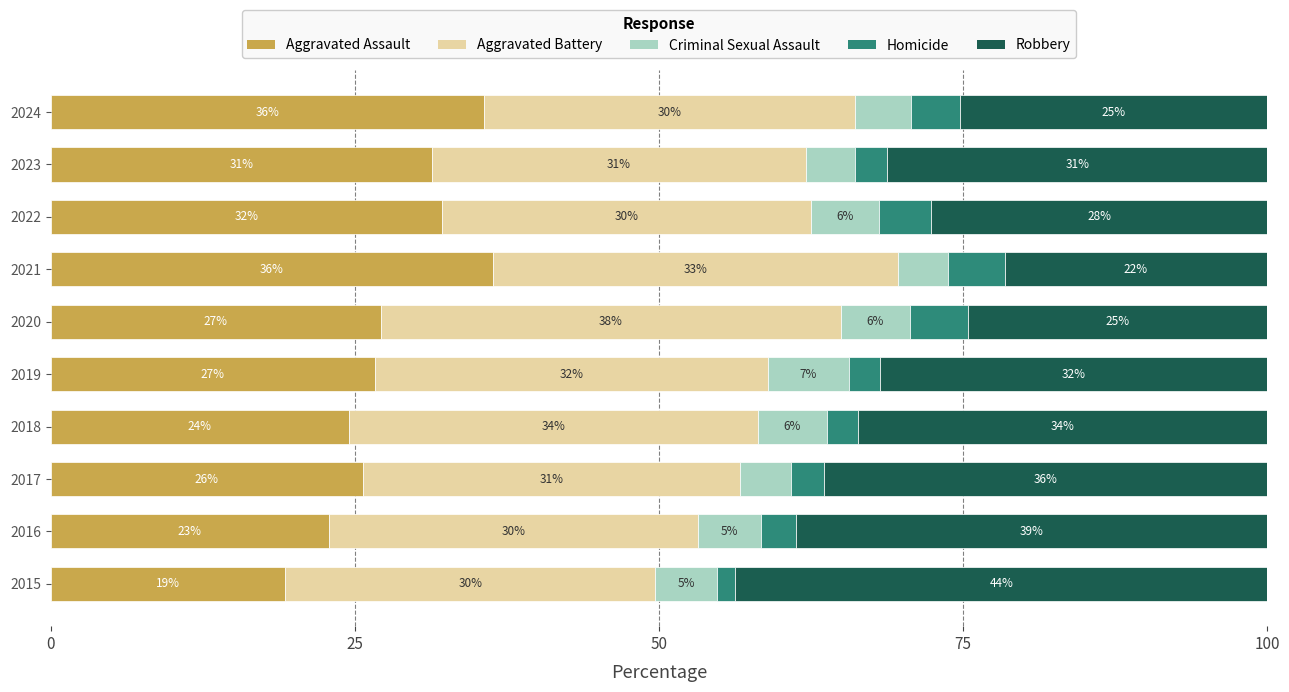

Which series has the widest spread of values?

Robbery